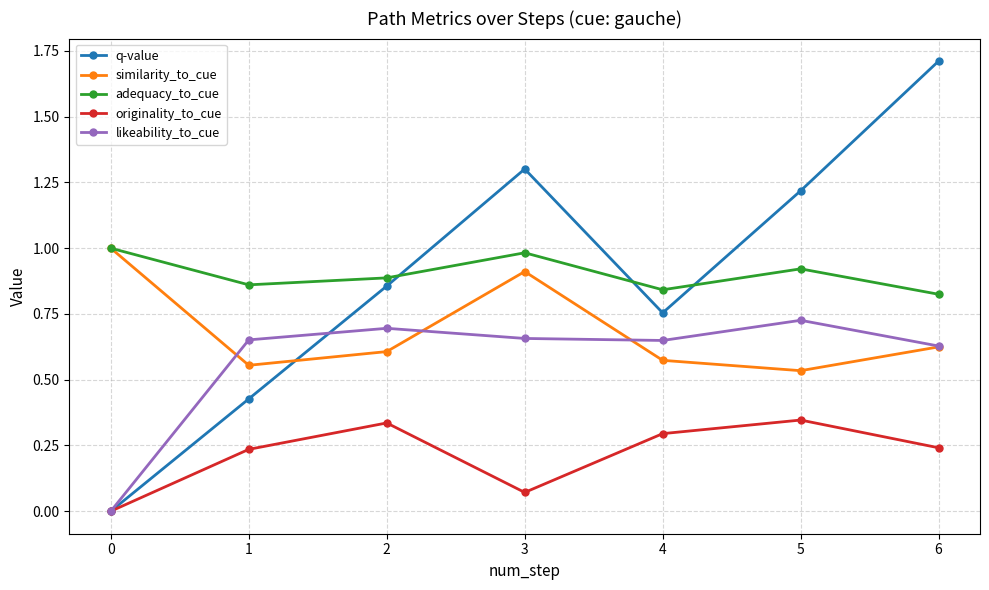

What is the total value across all series at 2?

3.4